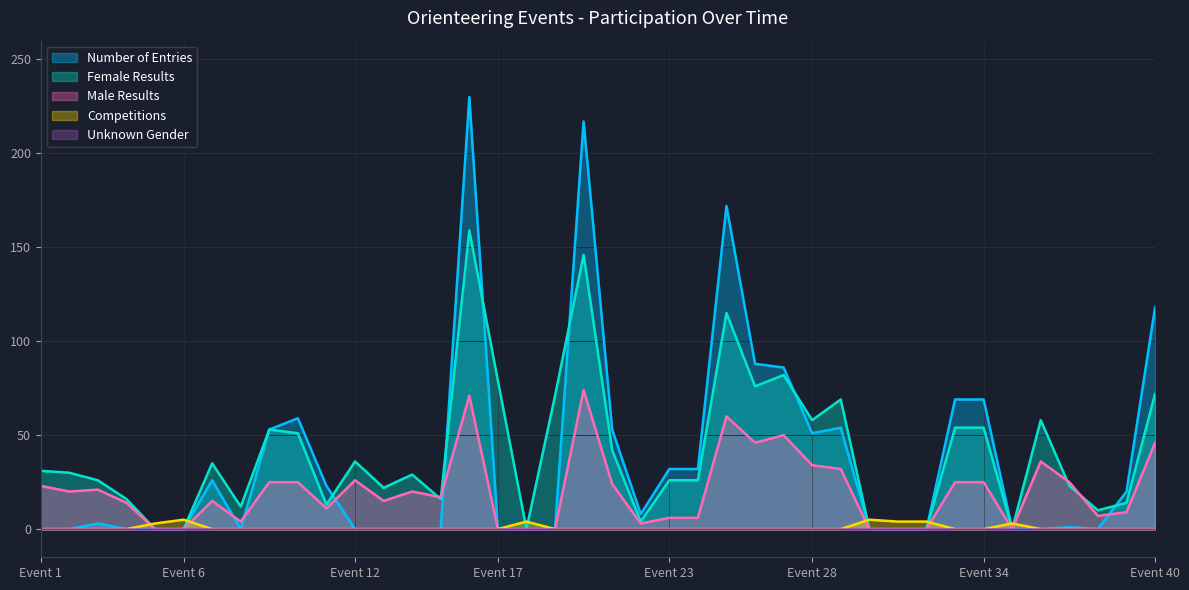

How many lines are shown in the chart?

5